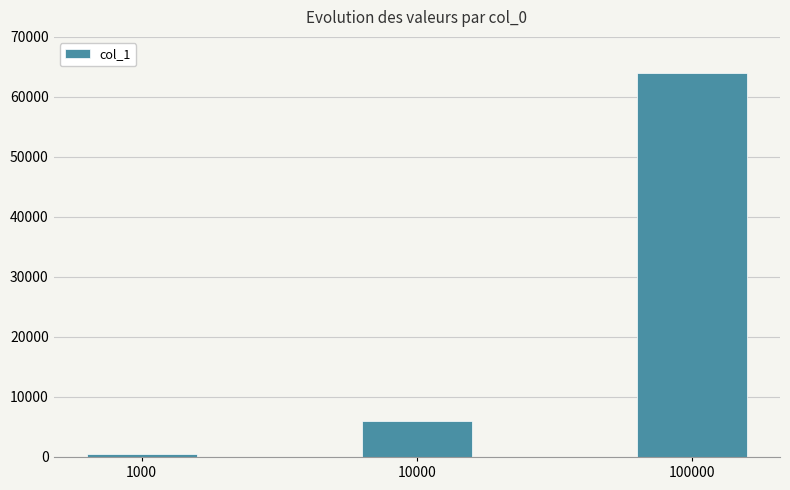

Does the chart contain stacked bars?

No